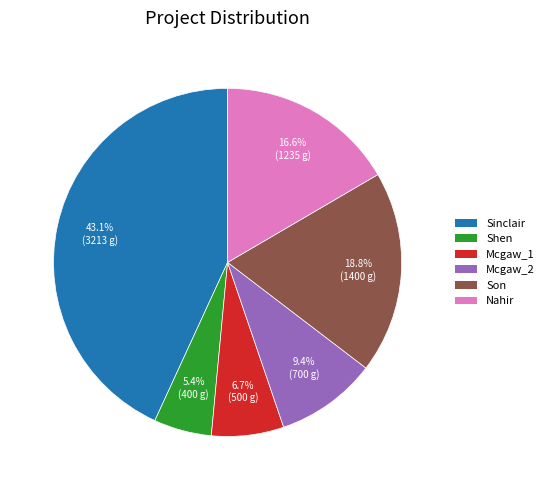

To the nearest percent, what percentage of the pie is Son?

19%